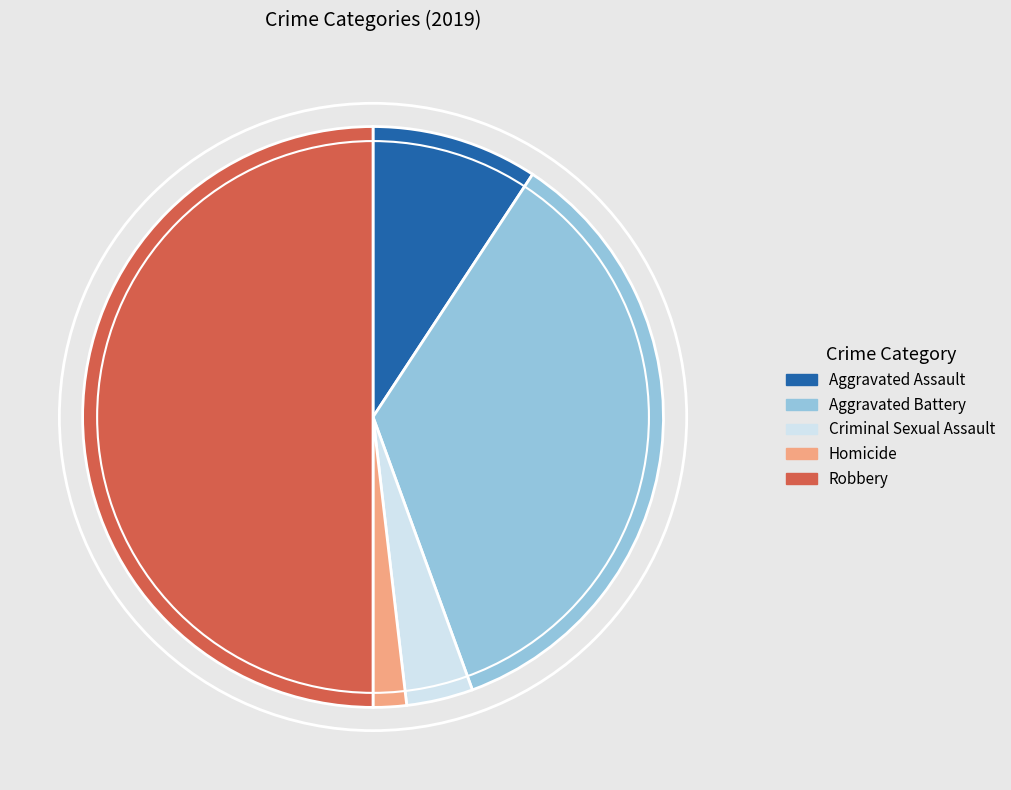

Is the sum of Aggravated Assault and Criminal Sexual Assault greater than half?

No